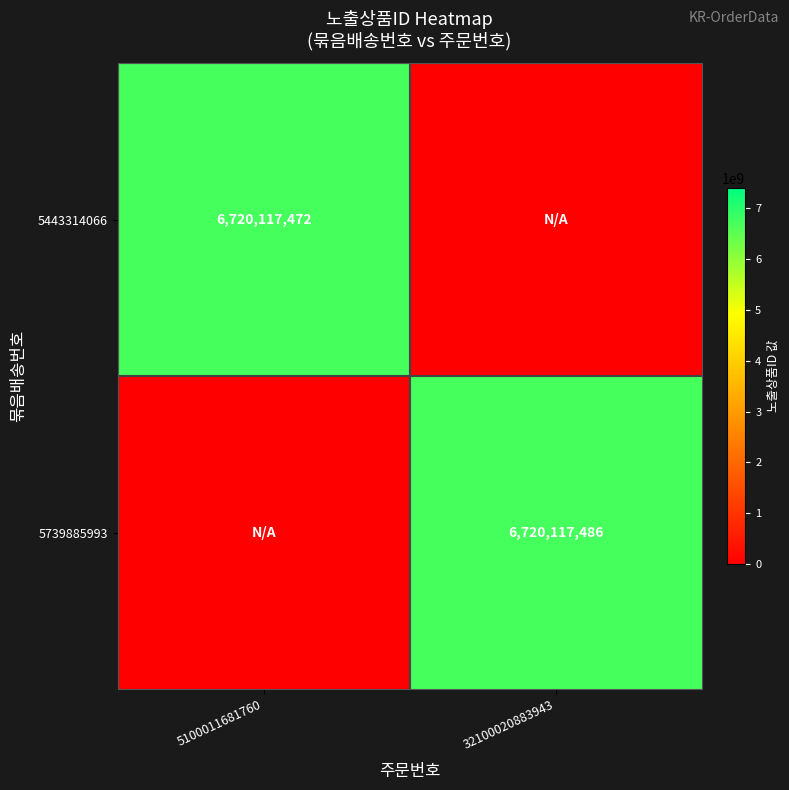

True or false: 5443314066 has a value of 10368324028 at 5100011681760.

False